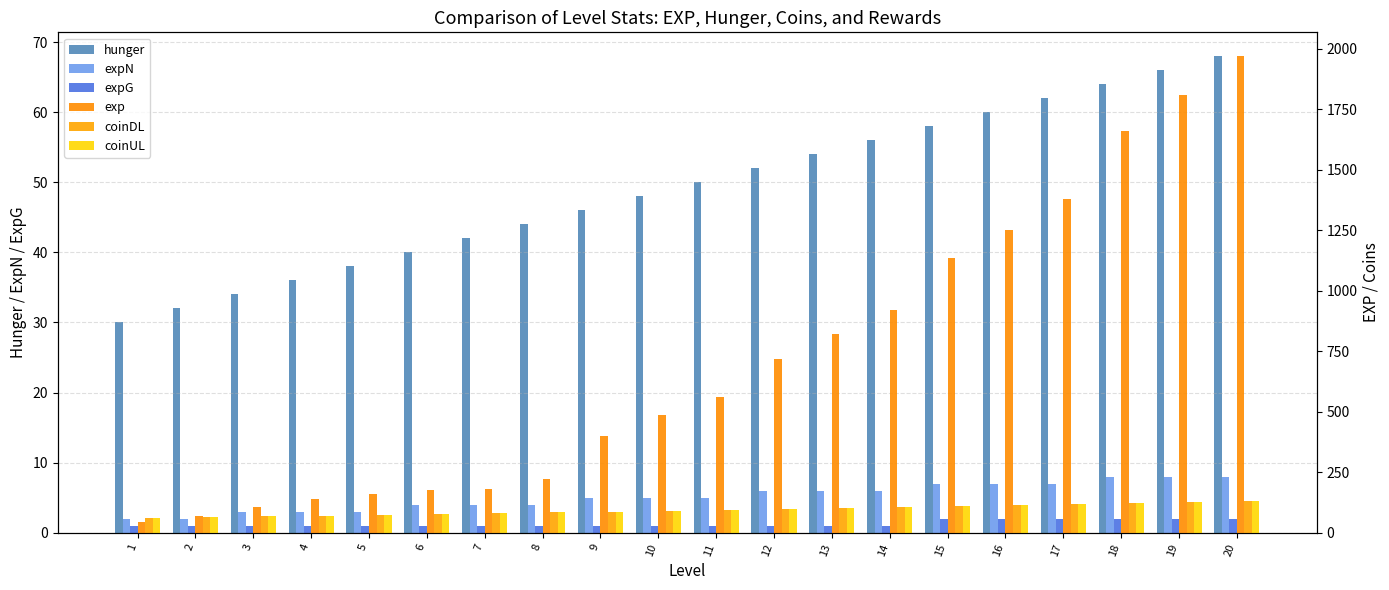

Does the chart contain any negative values?

No